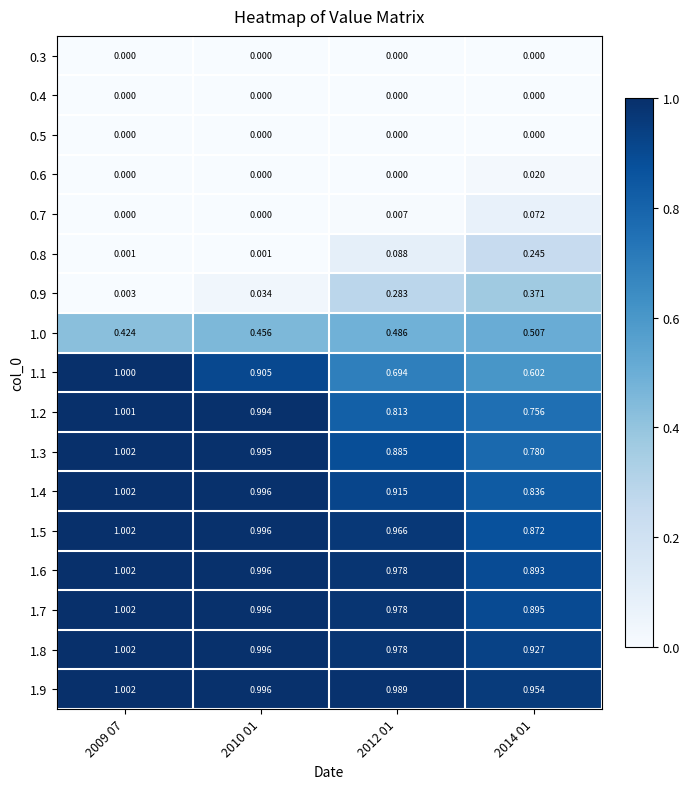

Is the value of 1.3 at 2012 01 greater than the value of 0.4 at 2010 01?

Yes